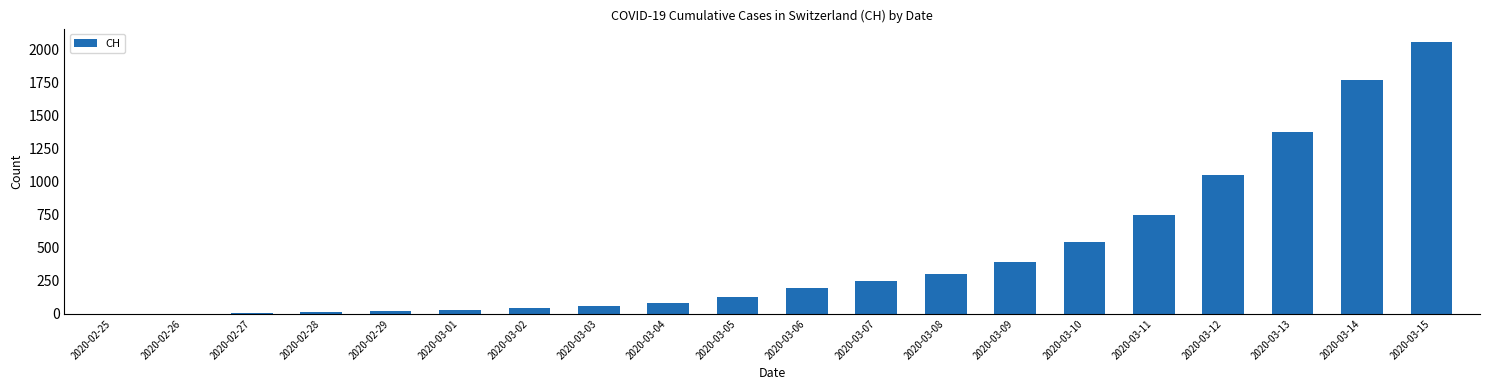

Which label corresponds to the largest value in the chart?

2020-03-15